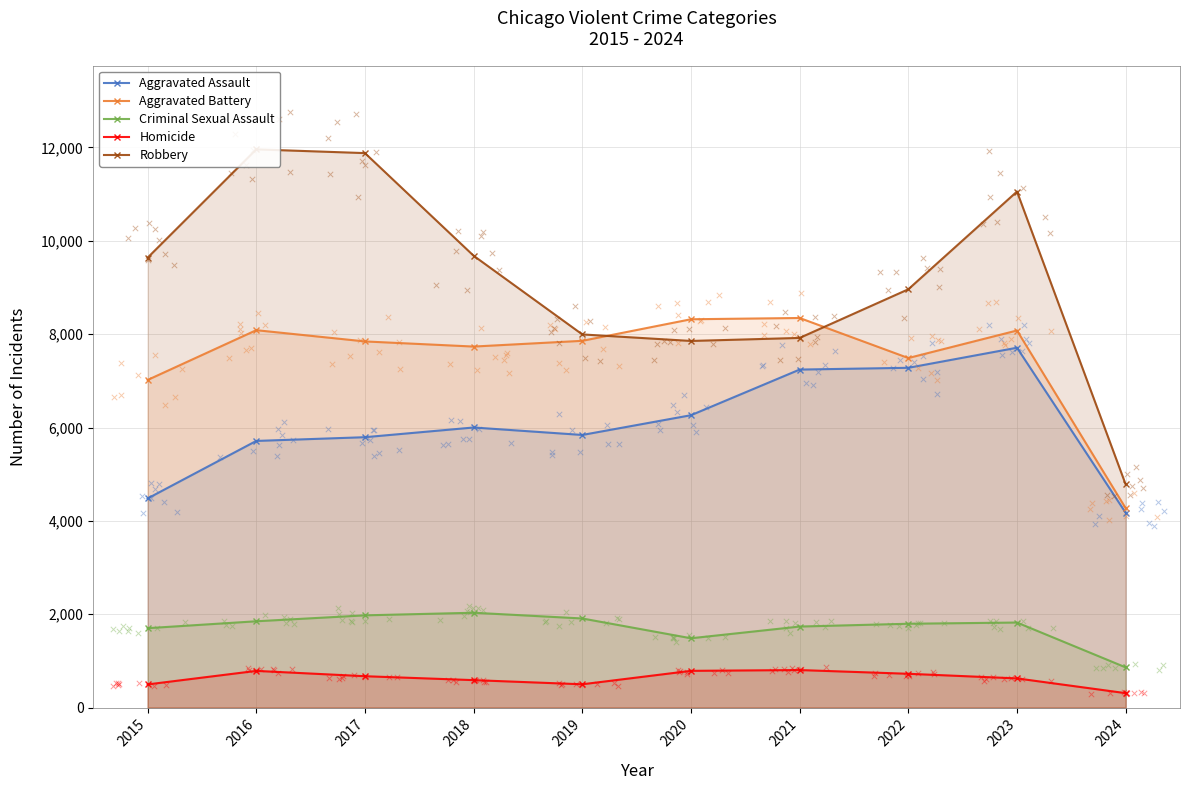

Which series has the largest total across all categories?

Robbery